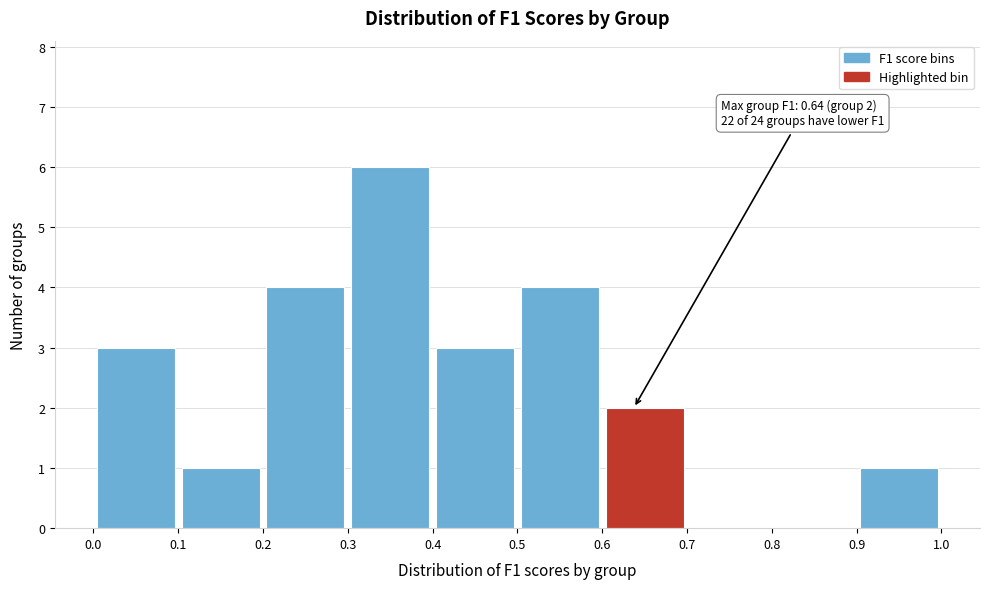

Which range on the x-axis has the tallest bar?

0.3 to 0.4